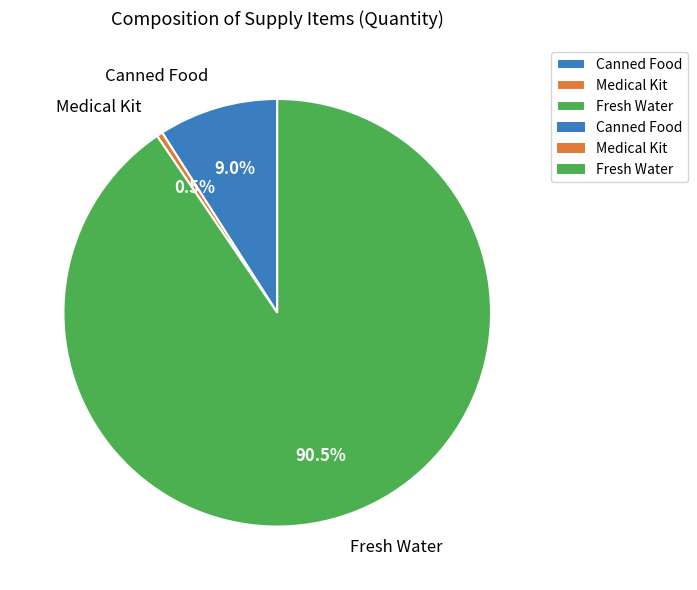

Which has a higher value, Medical Kit or Canned Food?

Canned Food